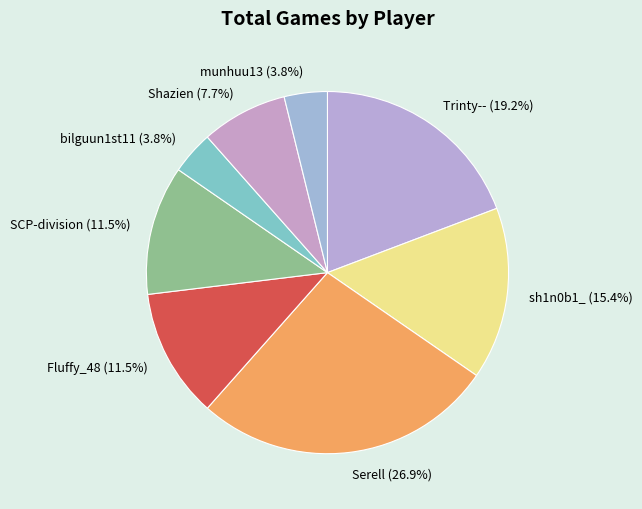

Does sh1n0b1_ represent more than half of the total?

No